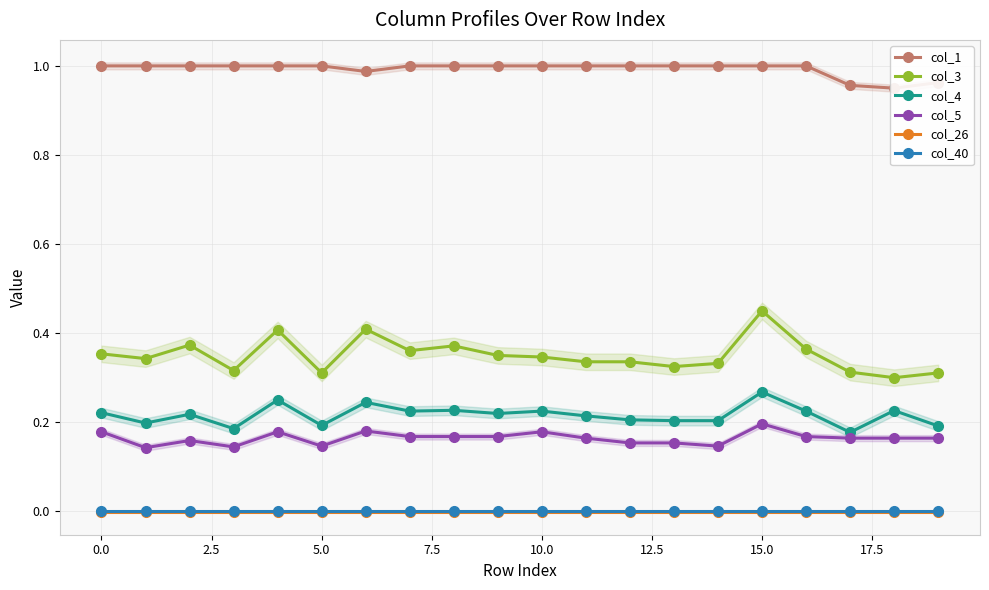

How many series are shown in this chart?

6